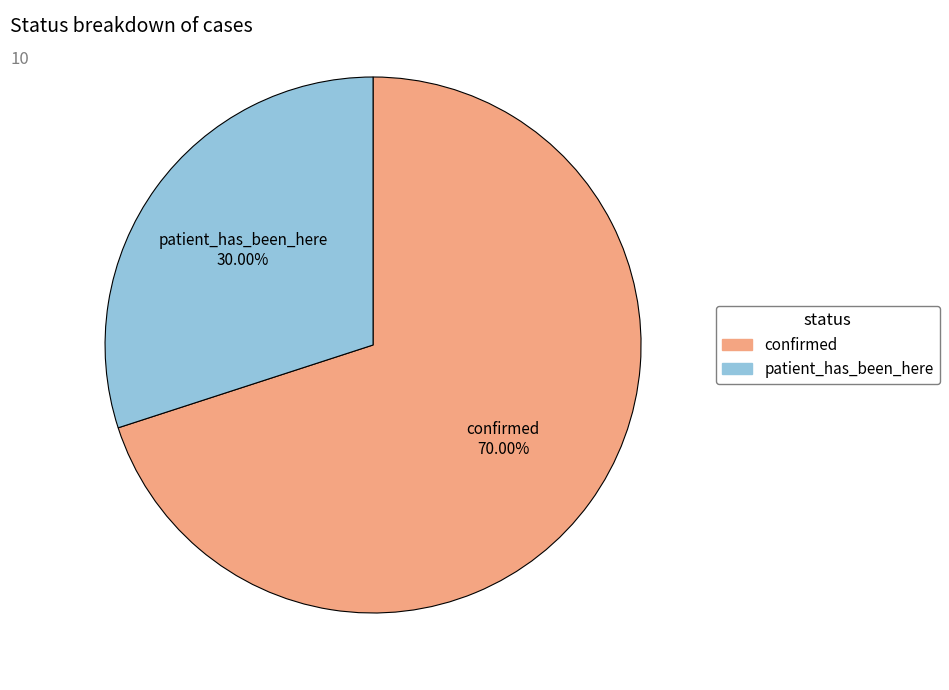

Count the number of slices in the pie.

2